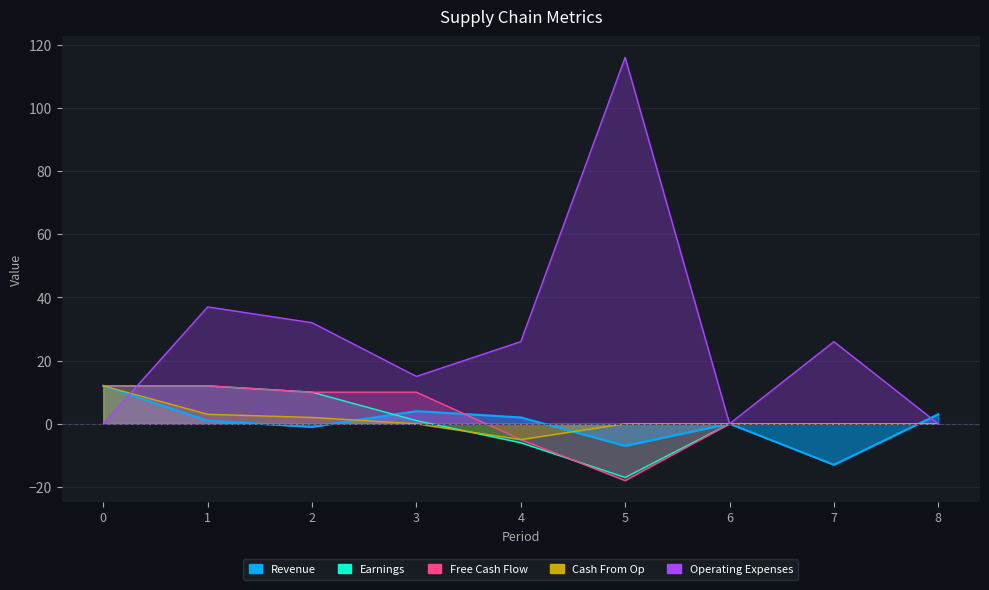

Is the value of Operating Expenses at 5 greater than the value of Earnings at 4?

Yes